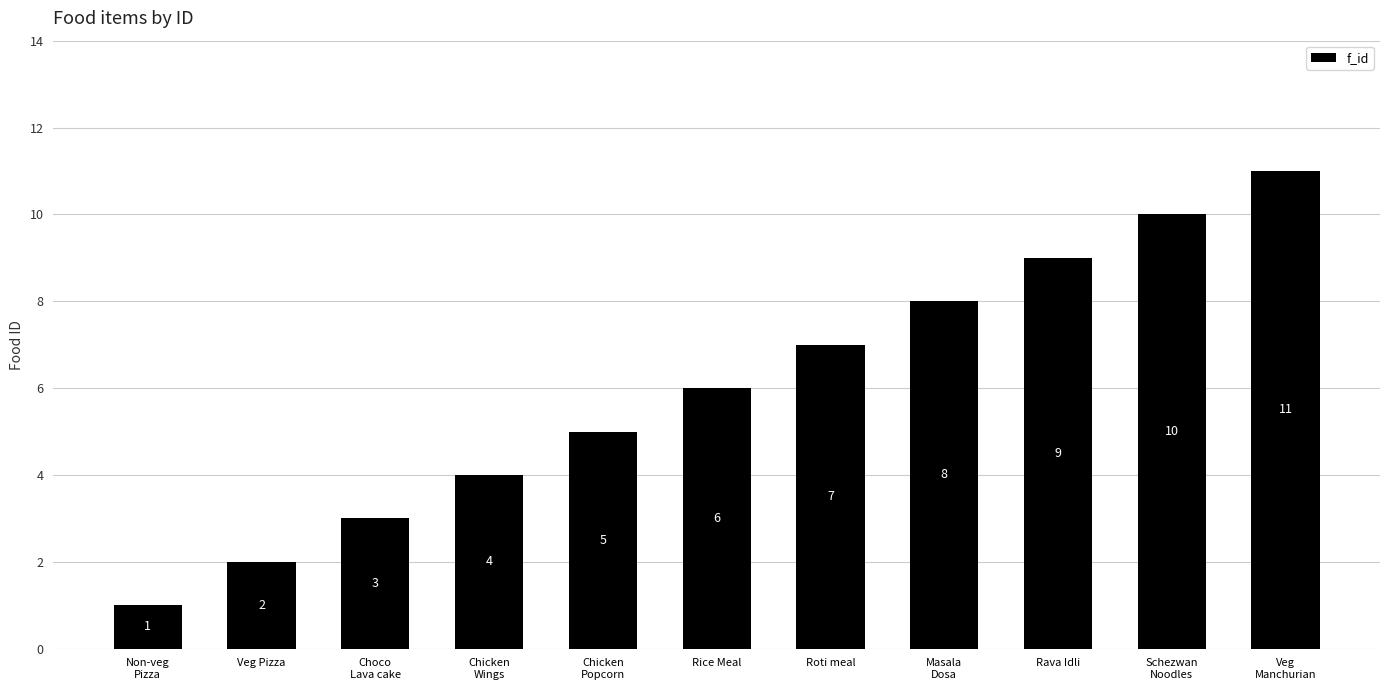

Where is the data nearest to the value 6?

Rice Meal